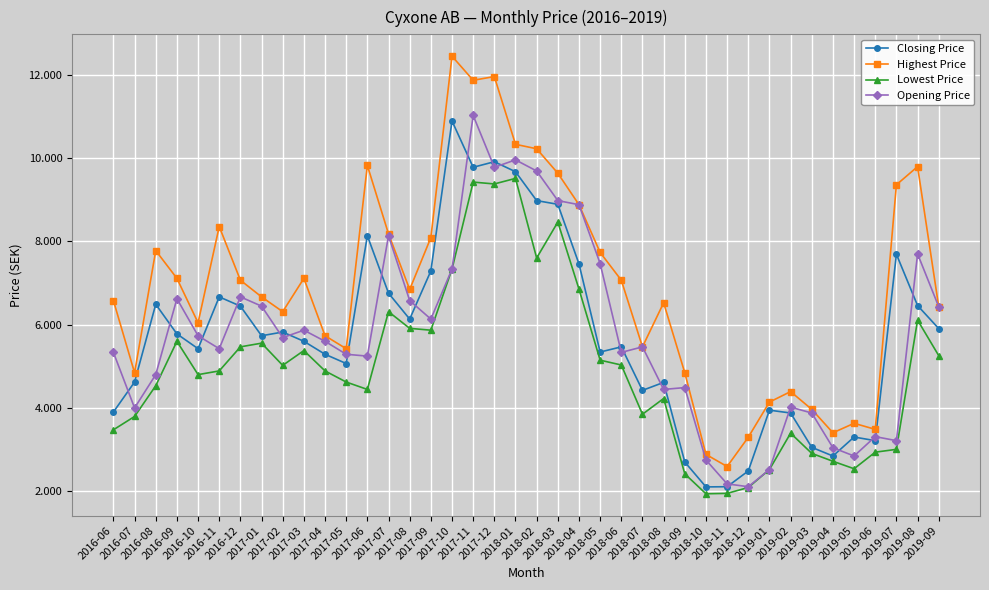

What is the total value across all series at 2019-07?

23.3